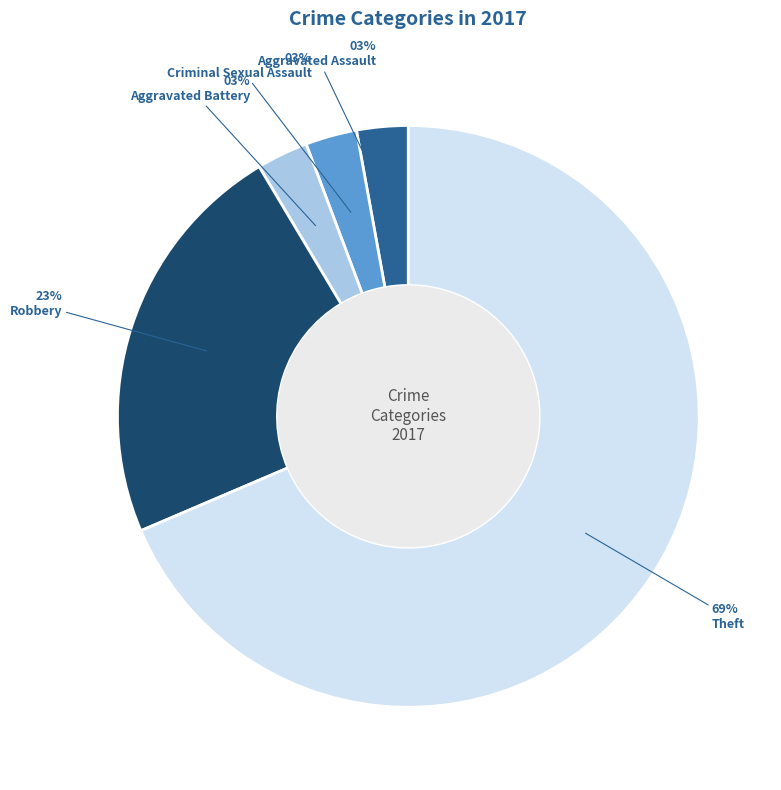

To the nearest percent, what is the average slice percentage?

20%